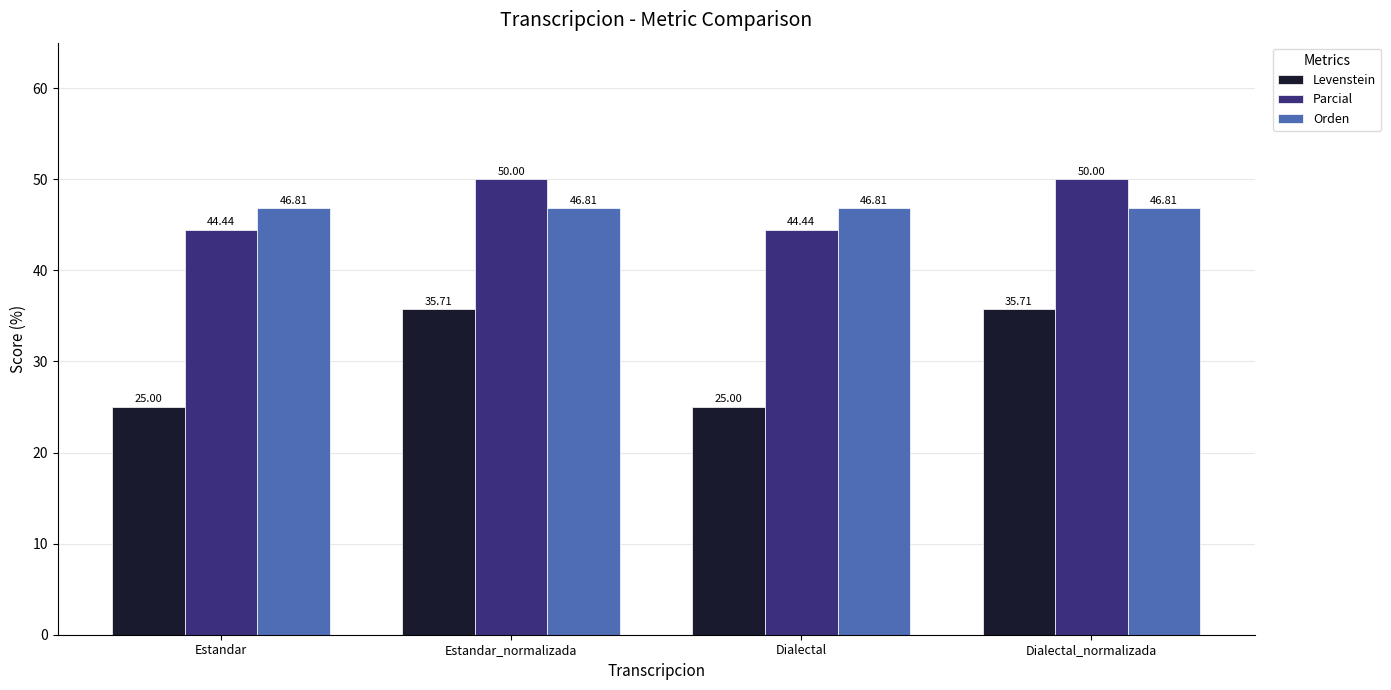

Reading left to right, extract all data points from this chart.

Levenstein: 25.0	35.7	25.0	35.7
Parcial: 44.4	50.0	44.4	50.0
Orden: 46.8	46.8	46.8	46.8